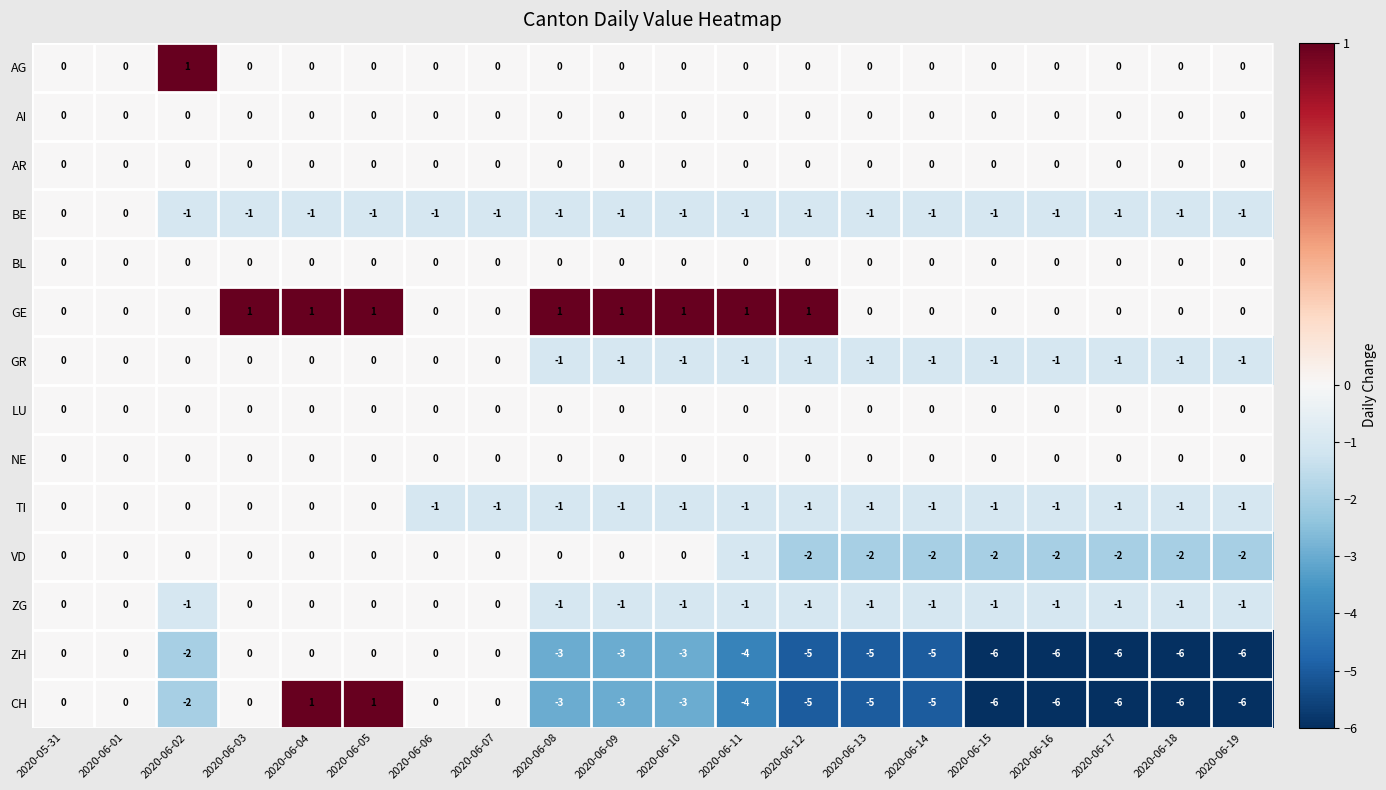

True or false: ZH has a value of -3 at 2020-06-08.

True